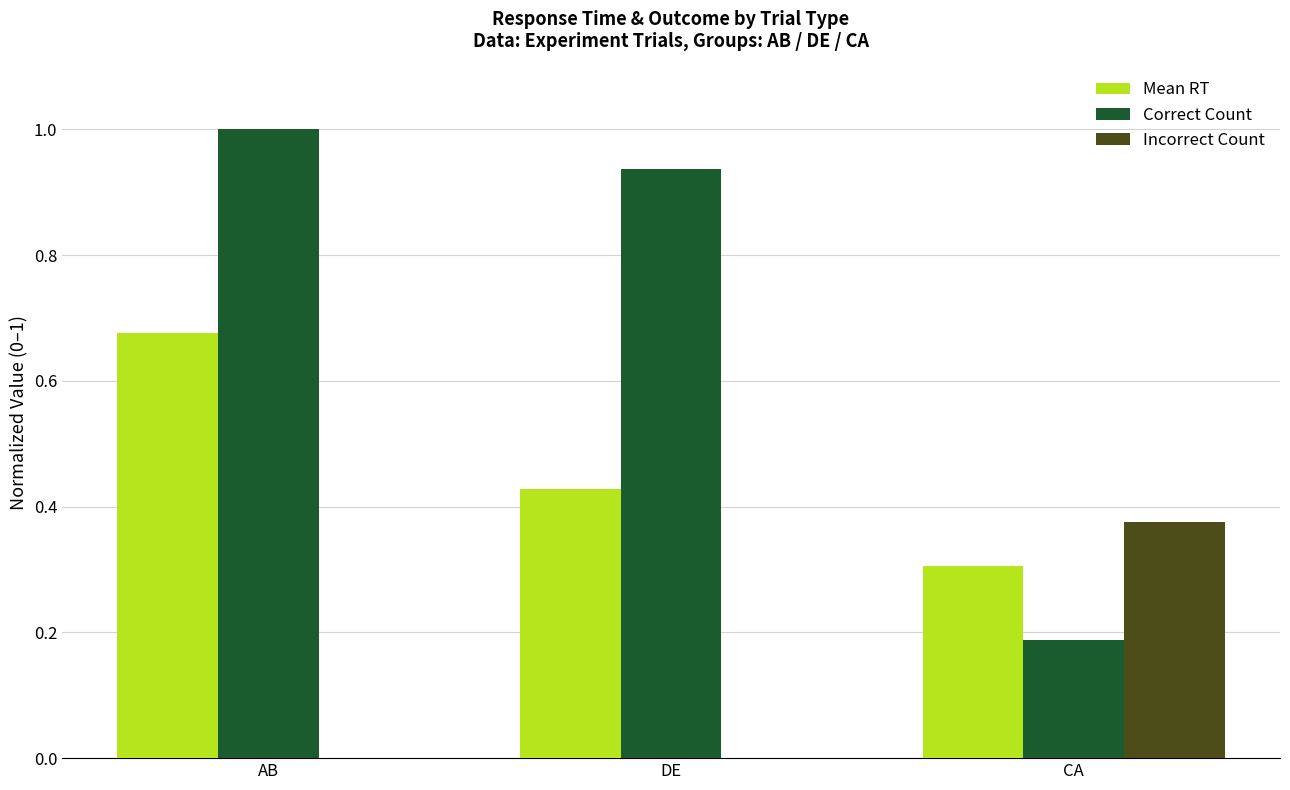

How many groups of bars are there?

3